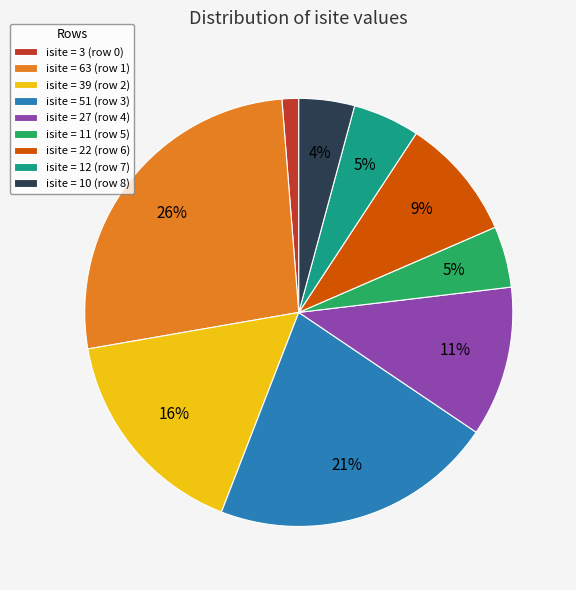

Is it true that isite = 63 (row 1) is 33% of the pie?

False